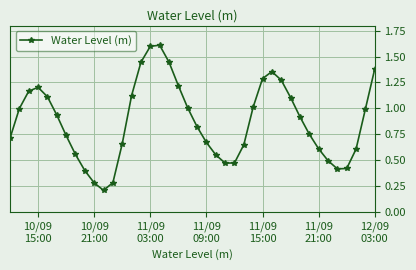

How many data points does each series have?

40